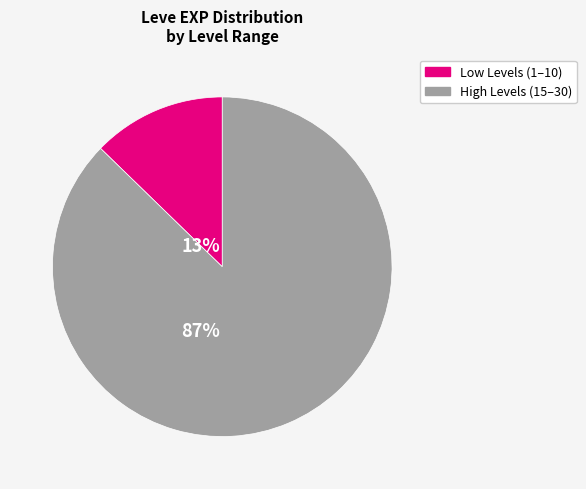

Is there a majority slice in this chart?

Yes